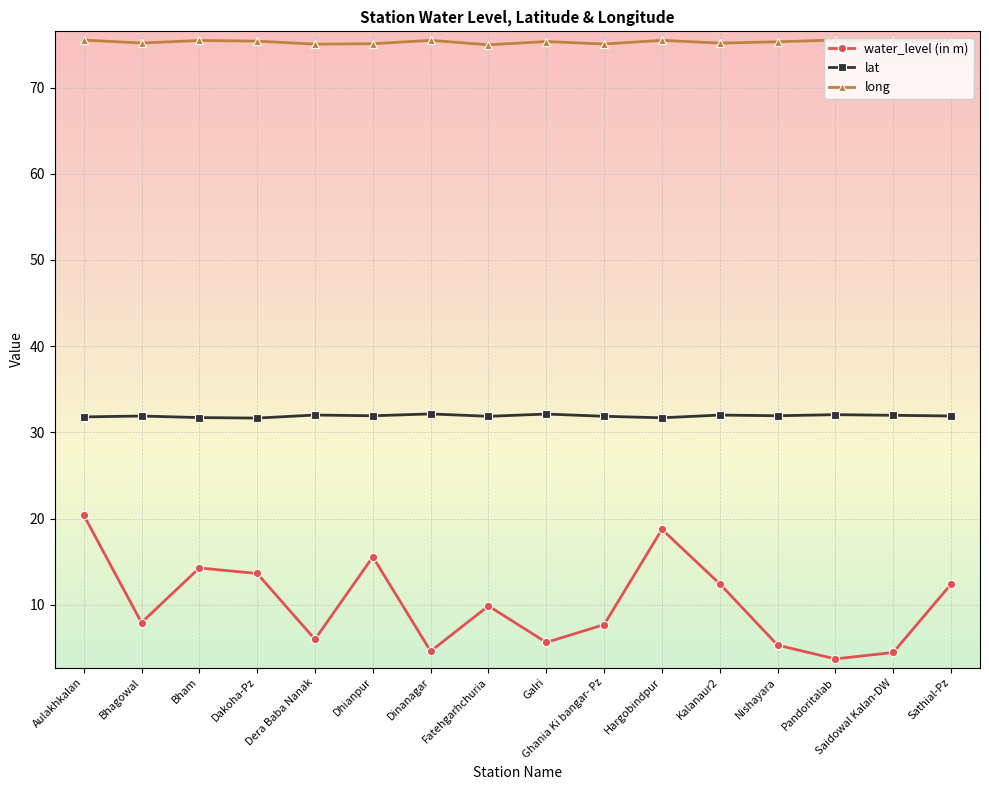

What is the label of the 7th point from the left?

Dinanagar